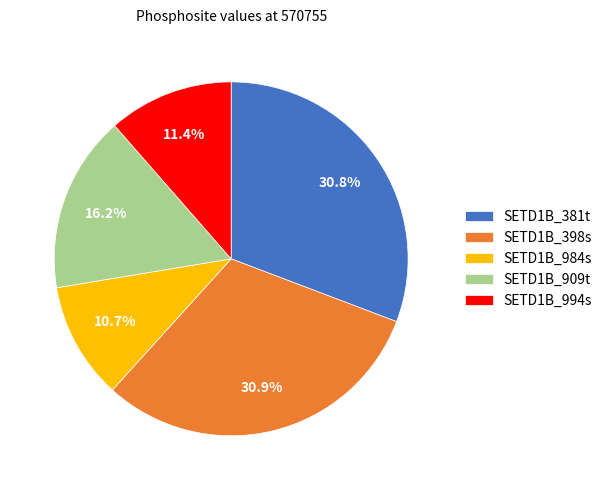

Count the number of slices in the pie.

5